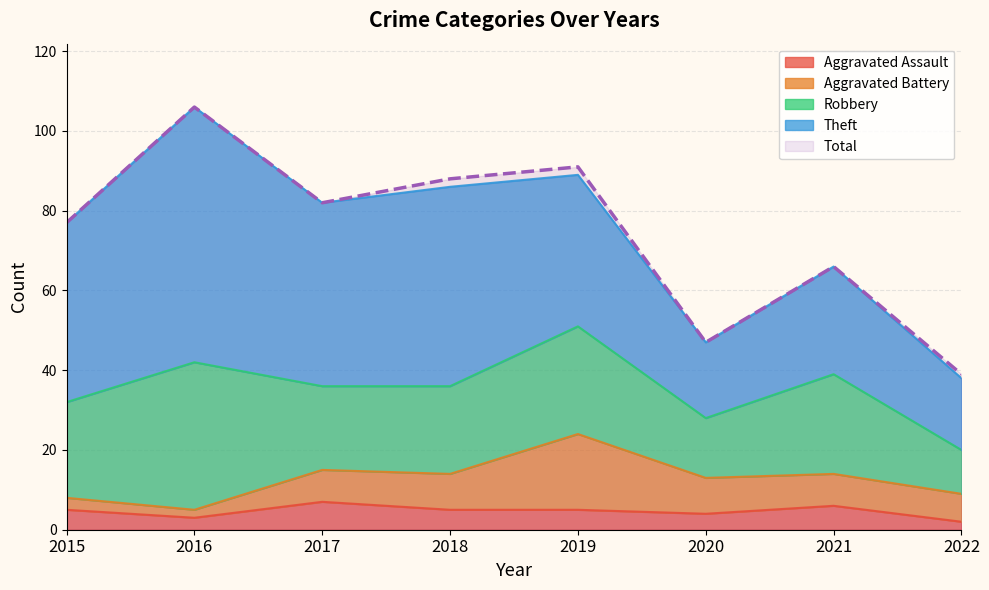

At 2022, list the series in order from largest to smallest.

Total, Theft, Robbery, Aggravated Battery, Aggravated Assault